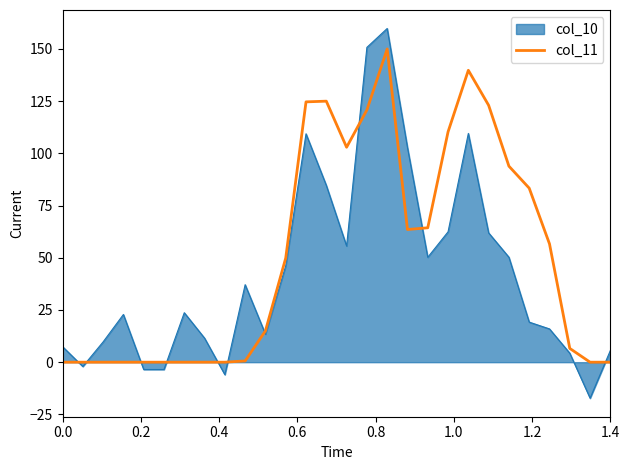

Which series has the widest spread of values?

col_10